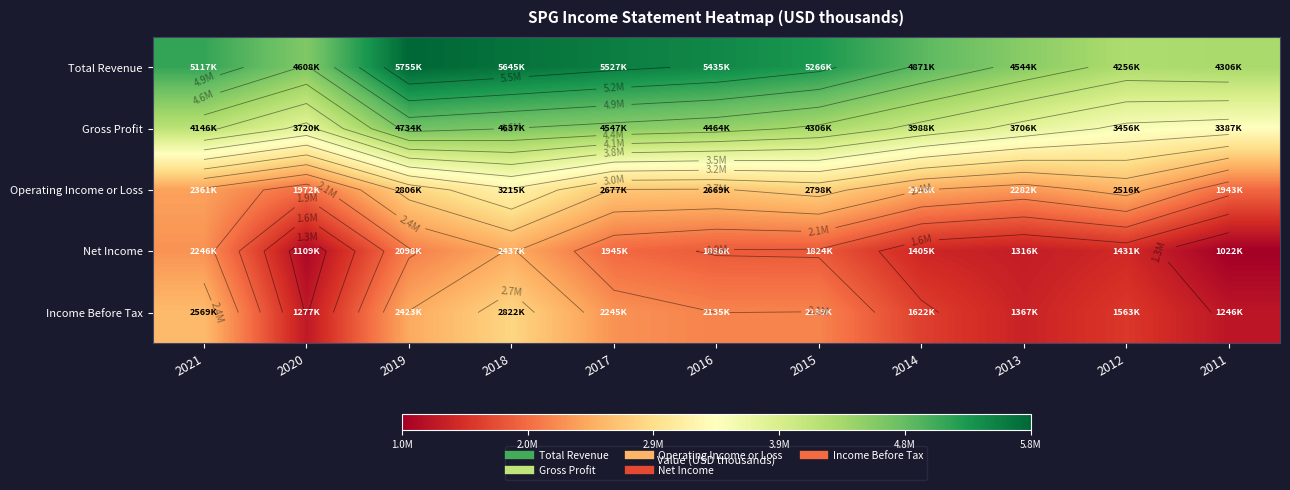

What is the minimum value shown in the chart?

1021500